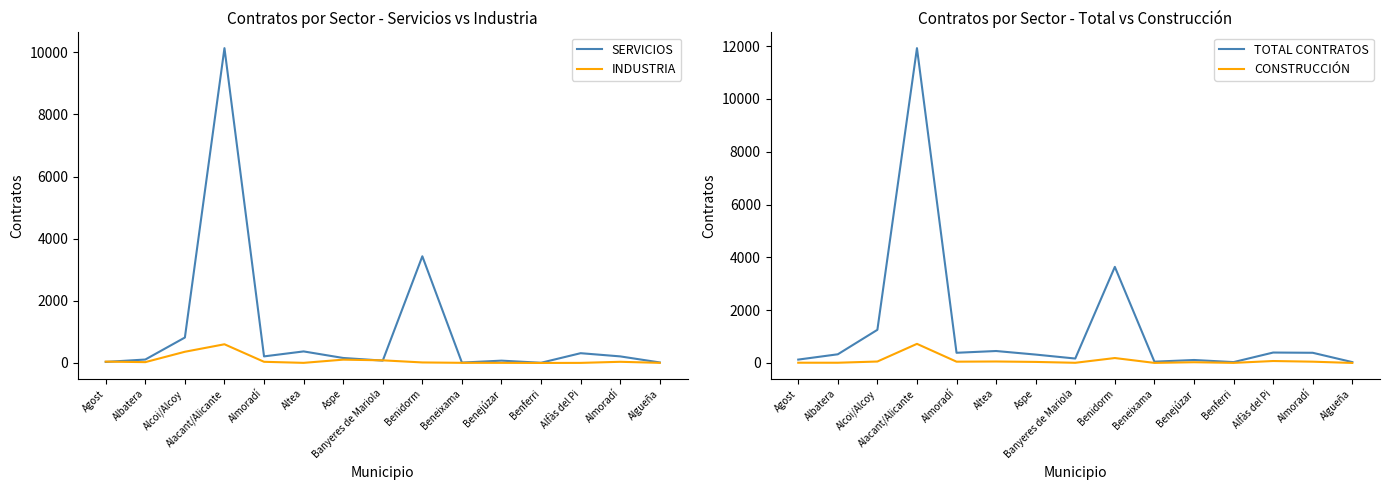

Which category has the lowest value across all series?

Algueña